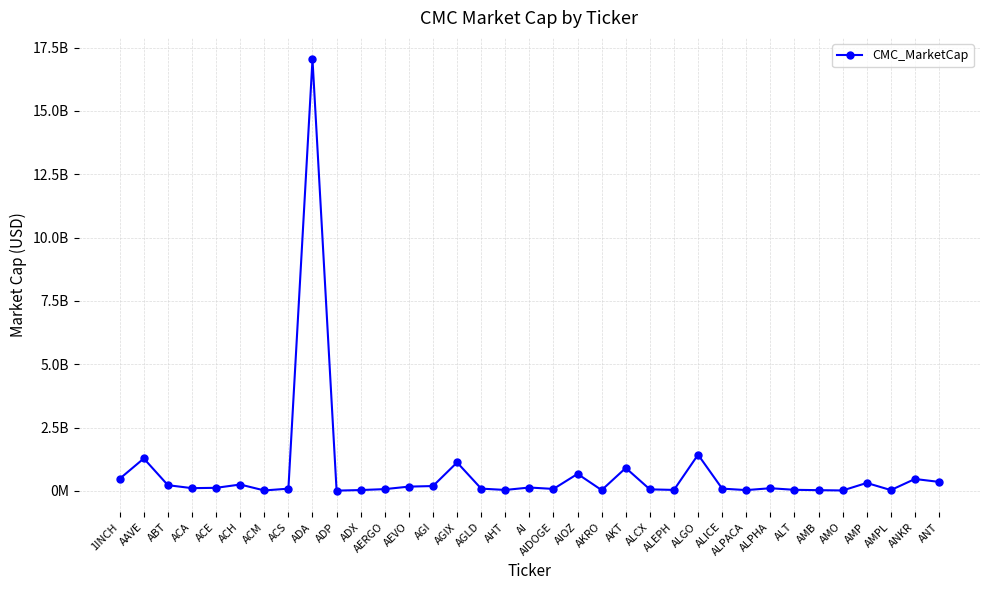

What is the average value?

744886833.1